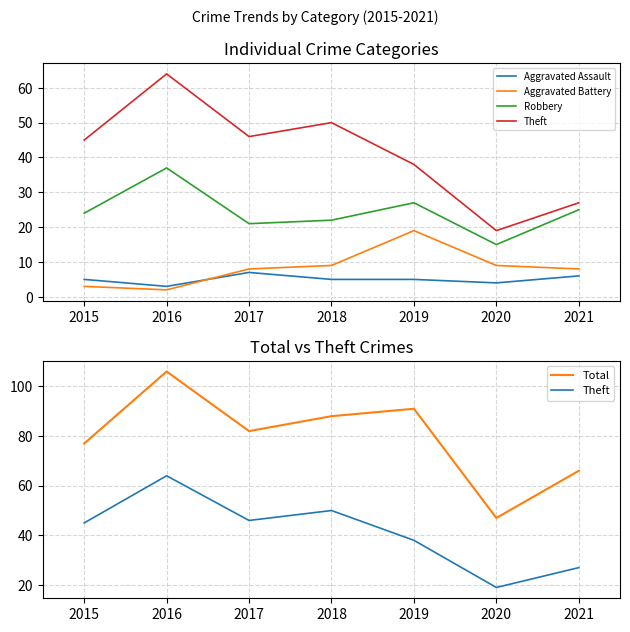

What is the difference between the second highest and minimum values in the Robbery series?

12